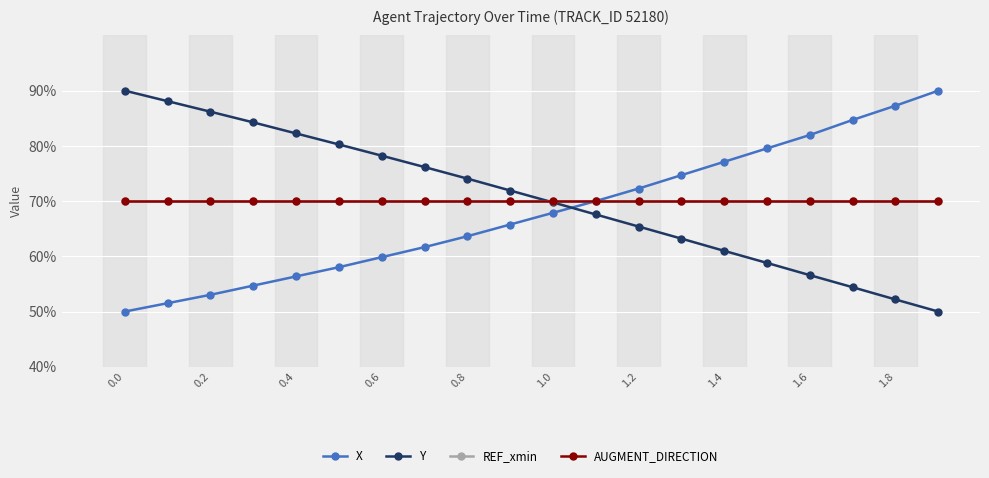

Reading left to right, what are all the values shown in this chart?

X: 50.0	51.5	53.0	54.7	56.4	58.0	59.8	61.7	63.6	65.8	67.9	70.0	72.3	74.7	77.1	79.5	82.0	84.7	87.3	90.0
Y: 90.0	88.1	86.2	84.3	82.3	80.3	78.2	76.2	74.1	71.9	69.8	67.6	65.4	63.2	61.0	58.8	56.6	54.4	52.2	50.0
REF_xmin: 70.0	70.0	70.0	70.0	70.0	70.0	70.0	70.0	70.0	70.0	70.0	70.0	70.0	70.0	70.0	70.0	70.0	70.0	70.0	70.0
AUGMENT_DIRECTION: 70.0	70.0	70.0	70.0	70.0	70.0	70.0	70.0	70.0	70.0	70.0	70.0	70.0	70.0	70.0	70.0	70.0	70.0	70.0	70.0